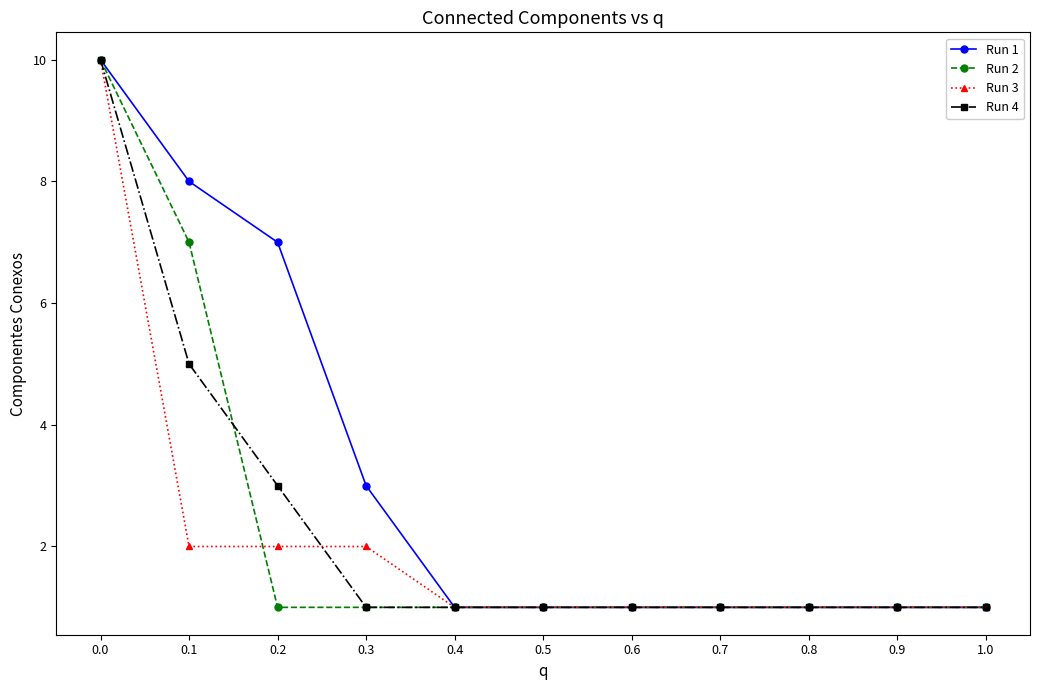

What is the average value of the Run 2 series?

2